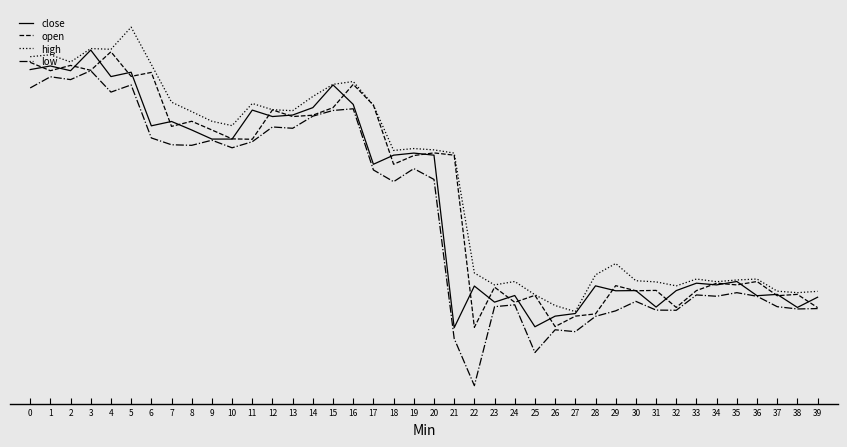

What is the greatest value displayed?

2.6